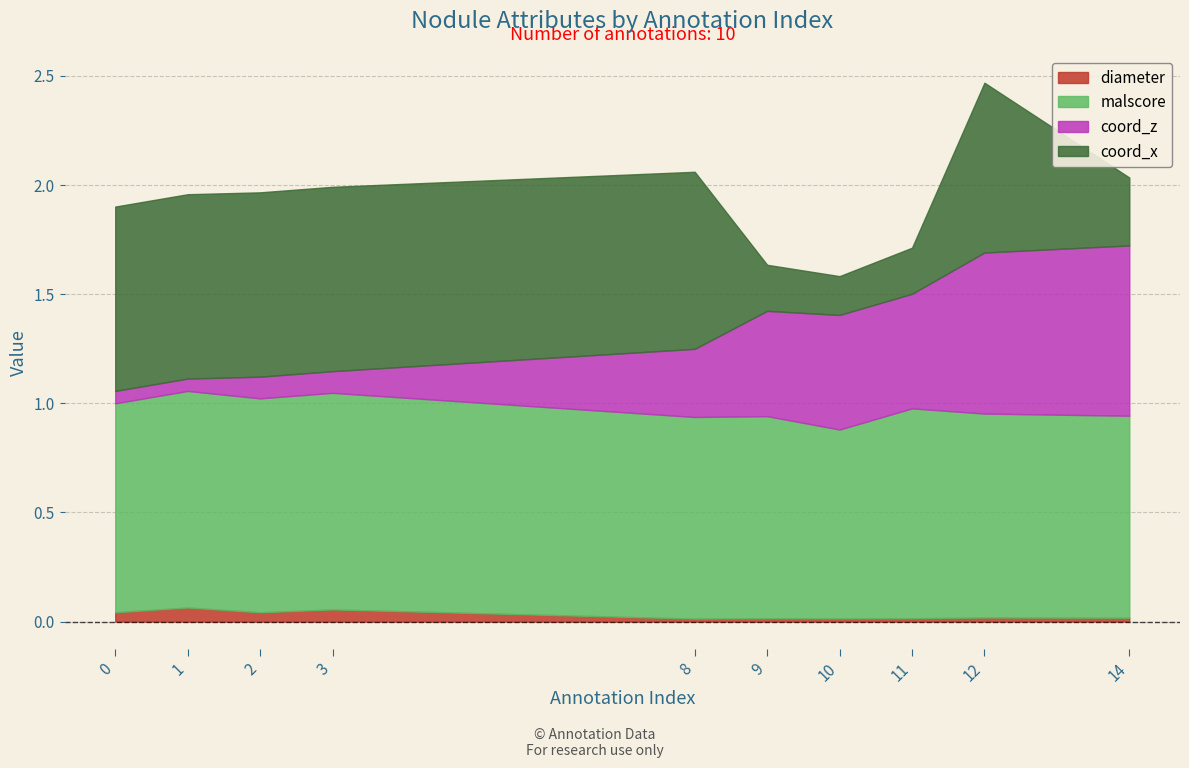

Reading right to left, extract all data points from this chart.

diameter: 0.0	0.0	0.0	0.0	0.0	0.0	0.1	0.0	0.1	0.0
malscore: 0.9	0.9	1.0	0.9	0.9	0.9	1.0	1.0	1.0	1.0
coord_z: 0.8	0.7	0.5	0.5	0.5	0.3	0.1	0.1	0.1	0.1
coord_x: 0.3	0.8	0.2	0.2	0.2	0.8	0.8	0.8	0.8	0.8